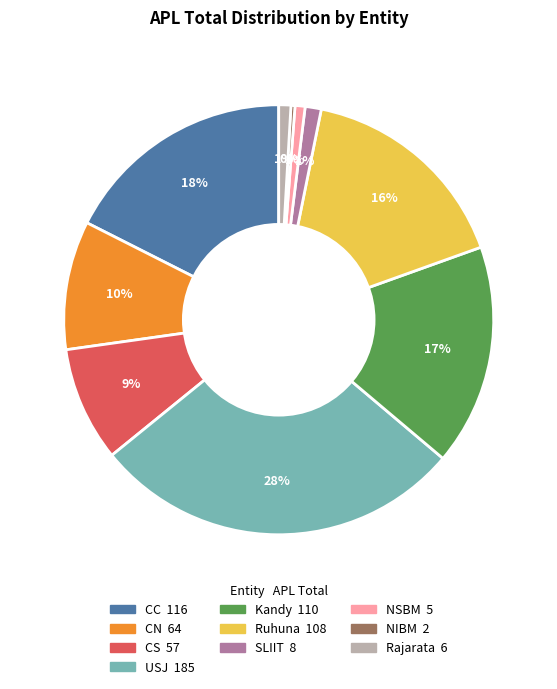

Do Ruhuna and NSBM together represent more than half of the pie?

No